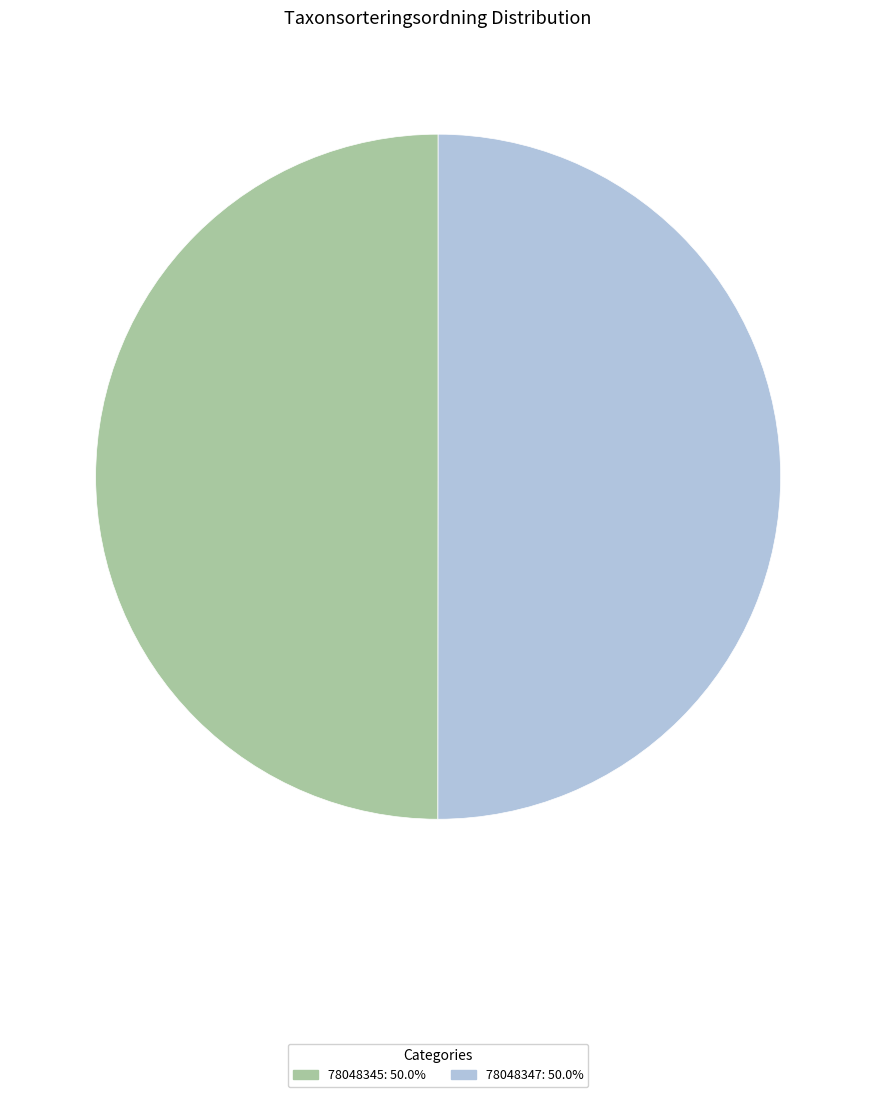

Approximately how many times larger is the value at 78048347: 50.0% compared to 78048345: 50.0%?

1.0